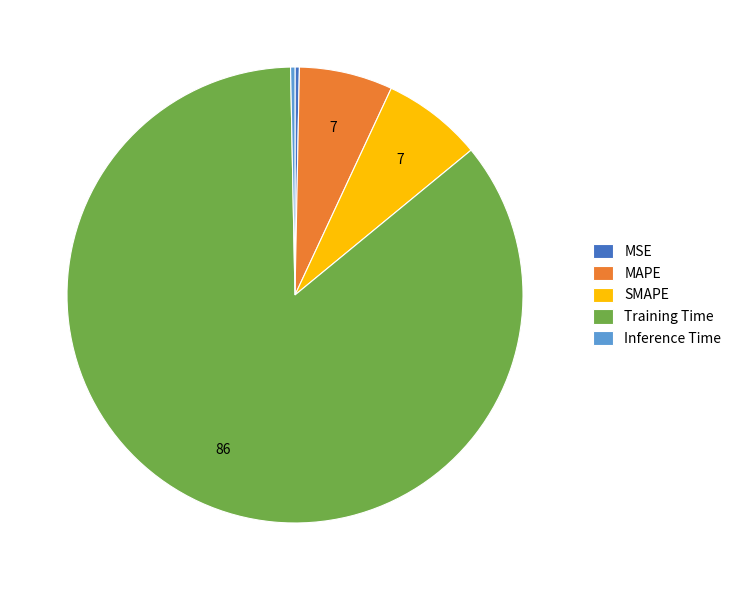

Which slice is the largest?

Training Time